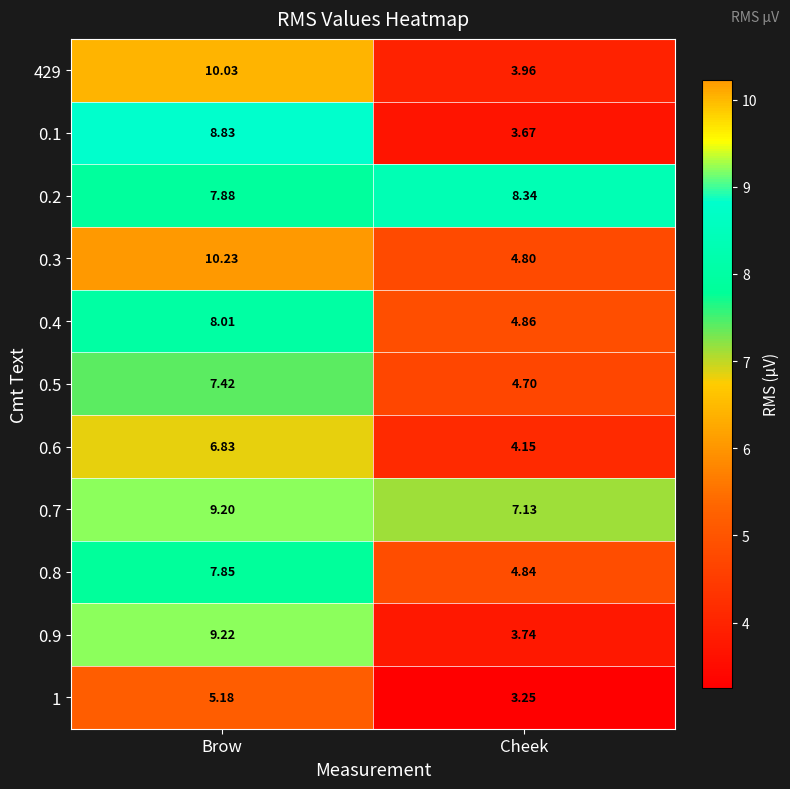

Which category has the highest value in the 0.9 series?

Brow